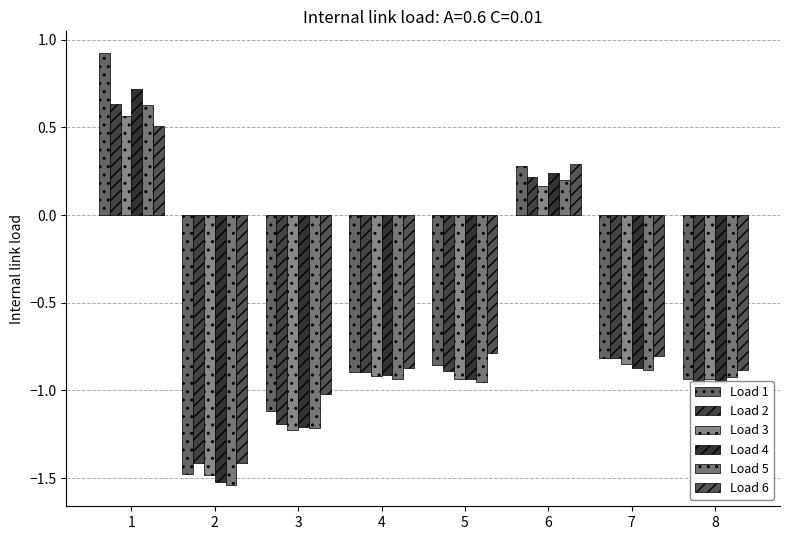

How many negative values does the Load 4 series have?

6